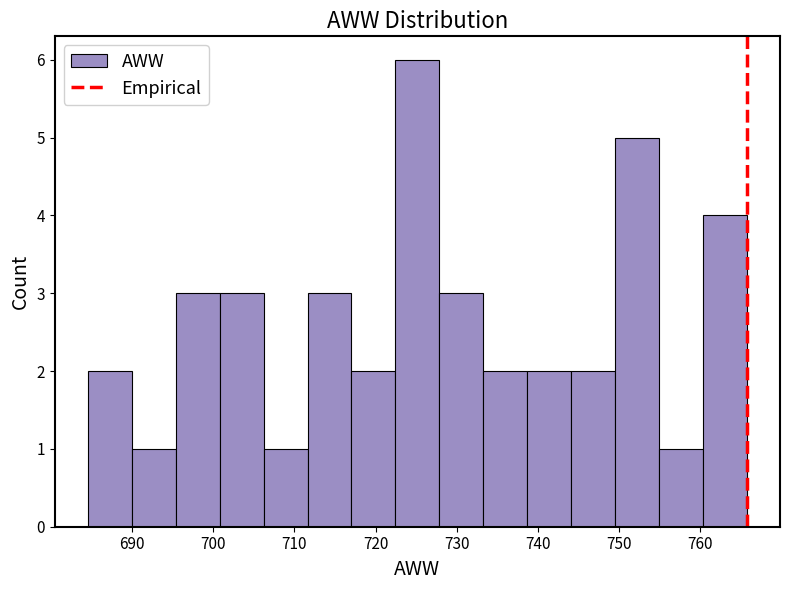

What is the height of the bar covering 733 to 739 on the x-axis? Neither the bar edges nor the heights are printed on the chart, so give them approximately, as read against the axes.

2